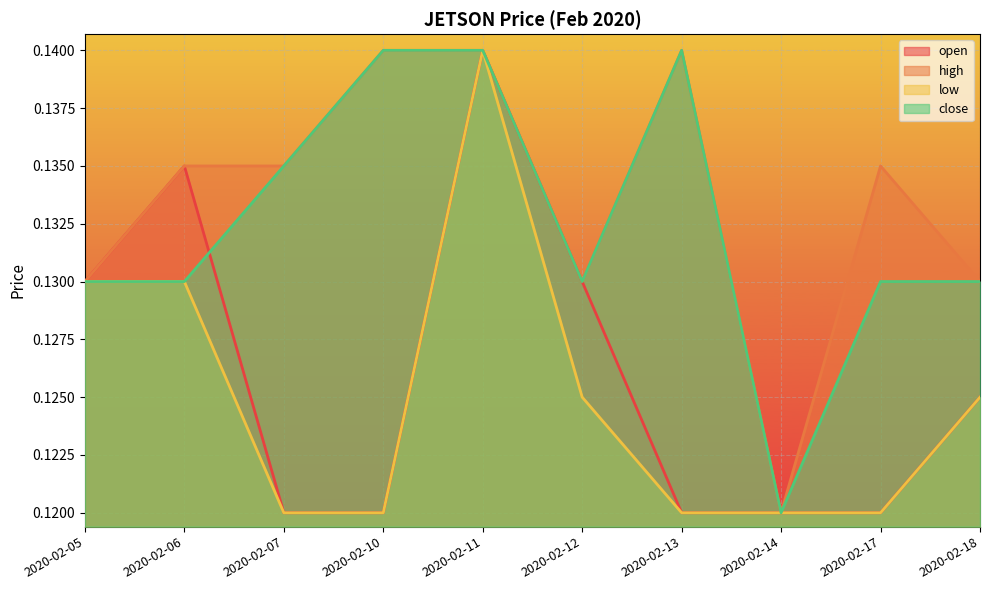

The value of high at 2020-02-06 is 0.1. True or false?

True